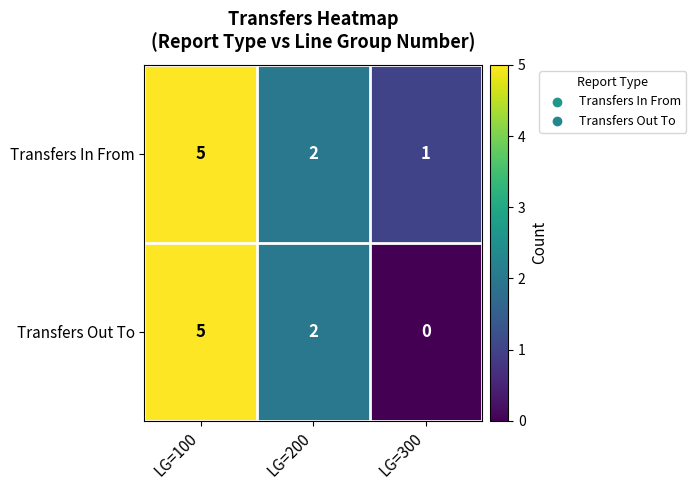

Rank the categories by Transfers In From value from highest to lowest.

LG=100, LG=200, LG=300